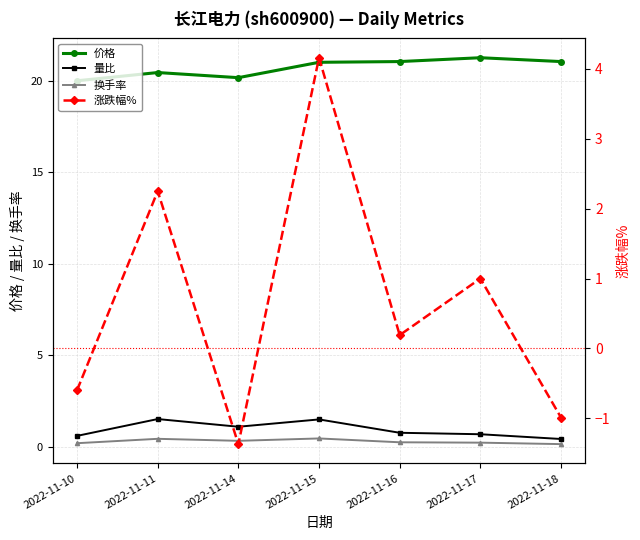

Reading left to right, what are all the values shown in this chart?

价格: 2022-11-10=20.0	2022-11-11=20.4	2022-11-14=20.2	2022-11-15=21.0	2022-11-16=21.1	2022-11-17=21.3	2022-11-18=21.1
量比: 2022-11-10=0.6	2022-11-11=1.5	2022-11-14=1.1	2022-11-15=1.5	2022-11-16=0.8	2022-11-17=0.7	2022-11-18=0.4
换手率: 2022-11-10=0.2	2022-11-11=0.4	2022-11-14=0.3	2022-11-15=0.5	2022-11-16=0.2	2022-11-17=0.2	2022-11-18=0.1
涨跌幅%: 2022-11-10=-0.6	2022-11-11=2.2	2022-11-14=-1.4	2022-11-15=4.2	2022-11-16=0.2	2022-11-17=1.0	2022-11-18=-1.0